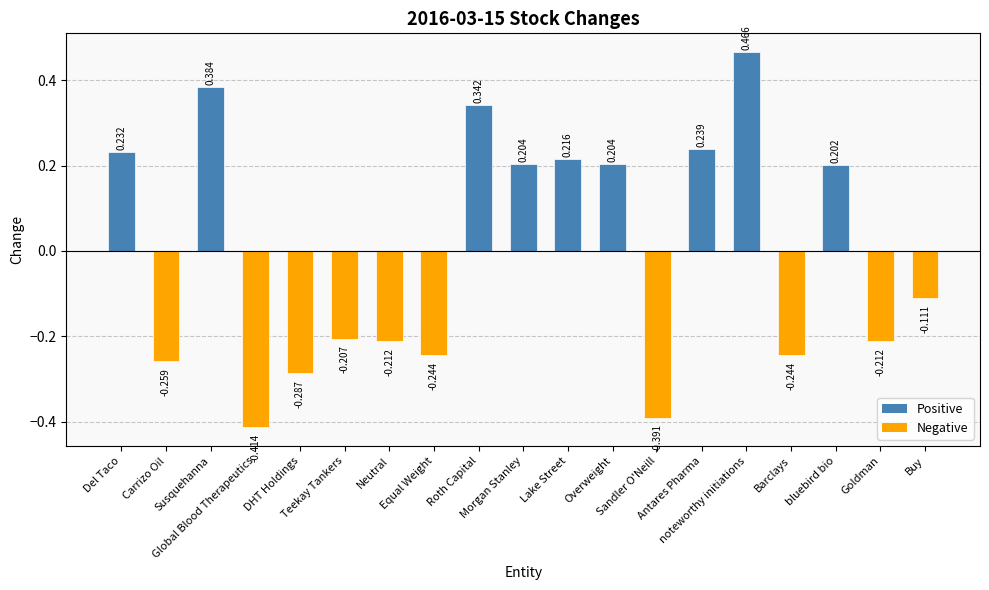

What is the difference between the second highest and second lowest values?

0.8